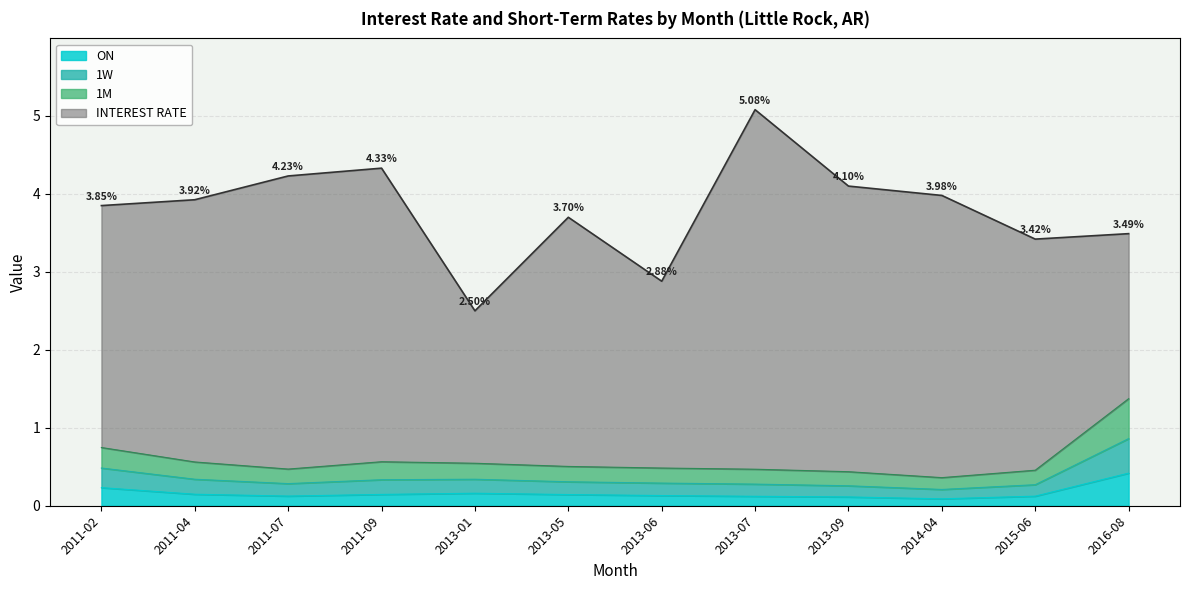

What are all the series names shown in the legend?

ON, 1W, 1M, INTEREST RATE